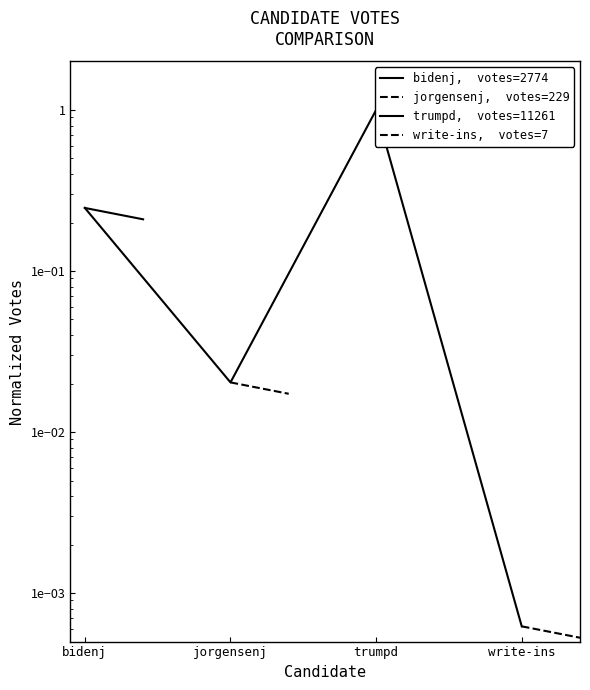

At jorgensenj, list the series in order from largest to smallest.

trumpd,  votes=11261, bidenj,  votes=2774, jorgensenj,  votes=229, write-ins,  votes=7